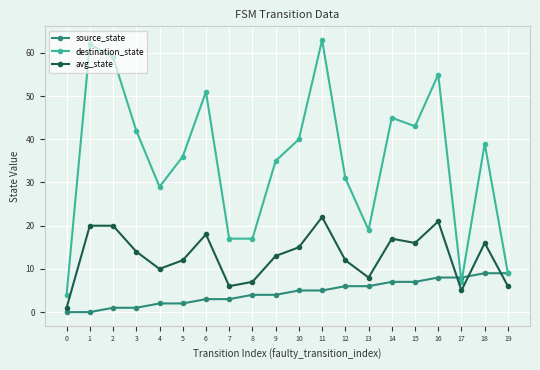

Which series has the widest spread of values?

destination_state